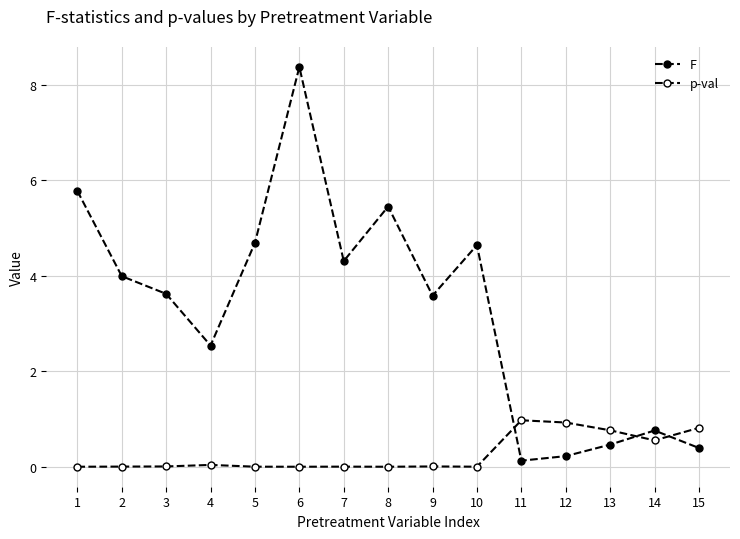

At which category does p-val reach its first local peak?

4